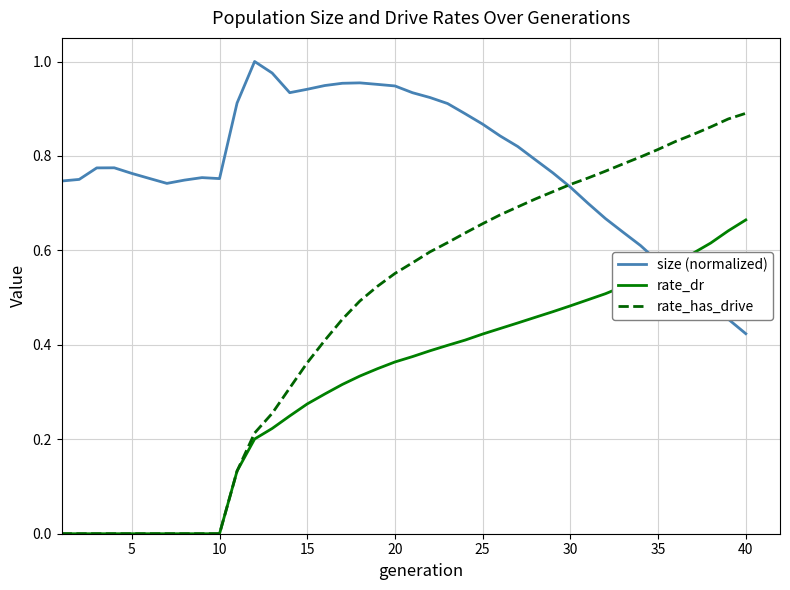

Is this an area chart (filled region under the line)?

No